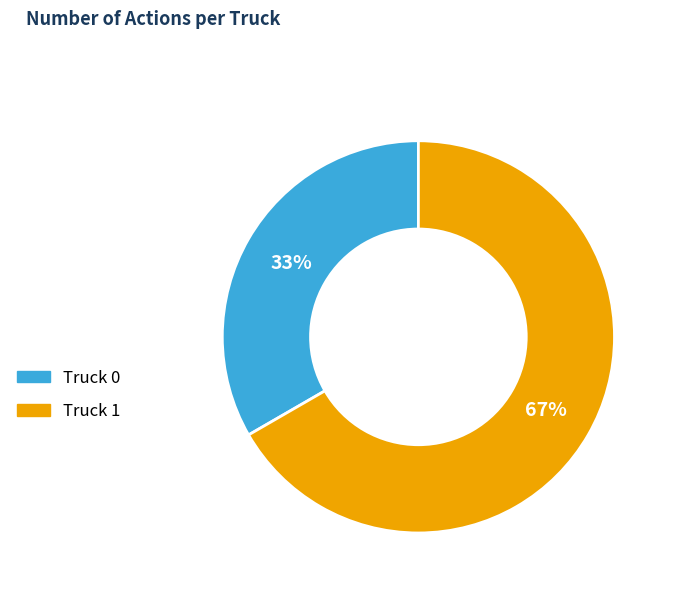

To the nearest percent, what percentage of the pie is Truck 0?

33%